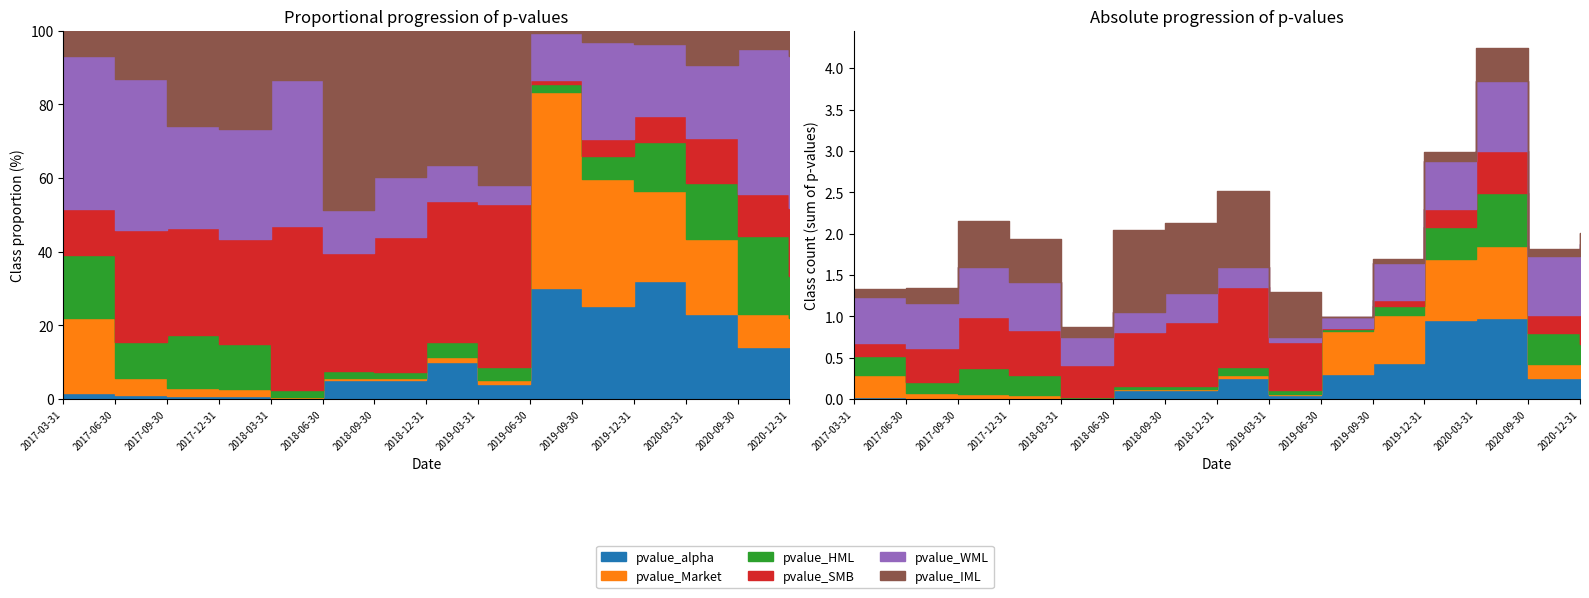

Between which two adjacent categories do pvalue_HML and pvalue_alpha first intersect?

2018-03-31 and 2018-06-30